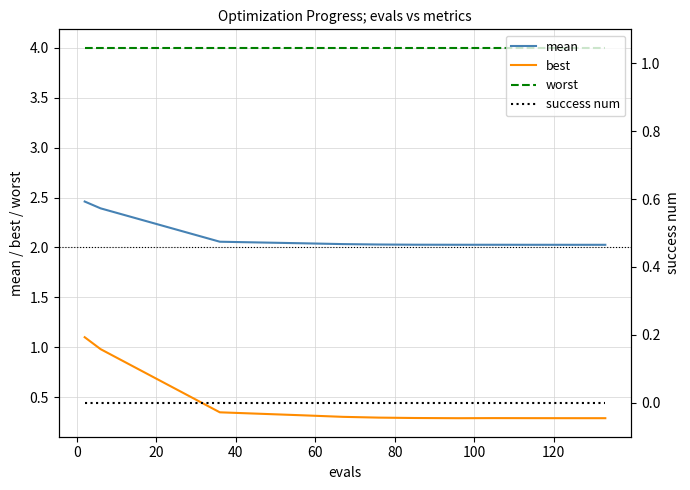

What is the maximum value for mean?

2.5